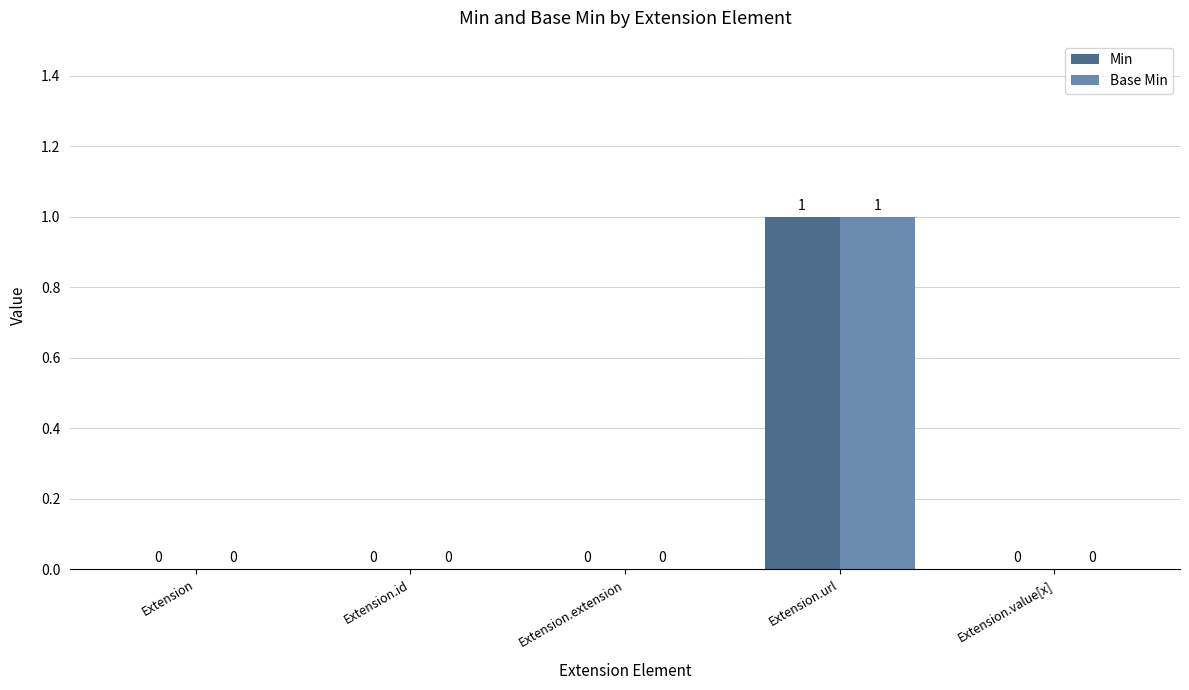

What is the greatest value displayed?

1